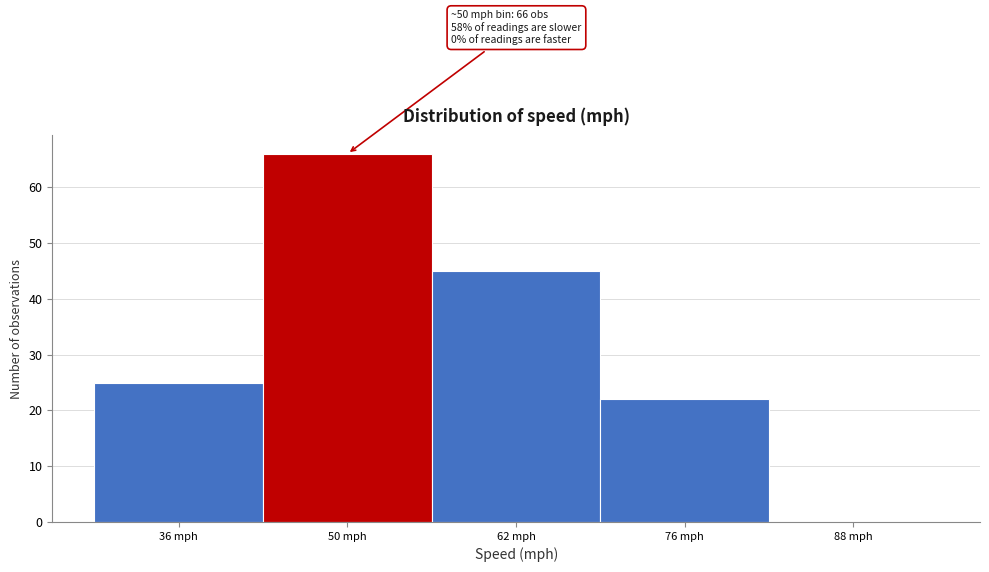

Over which range of the x-axis is the bar tallest?

43 to 56